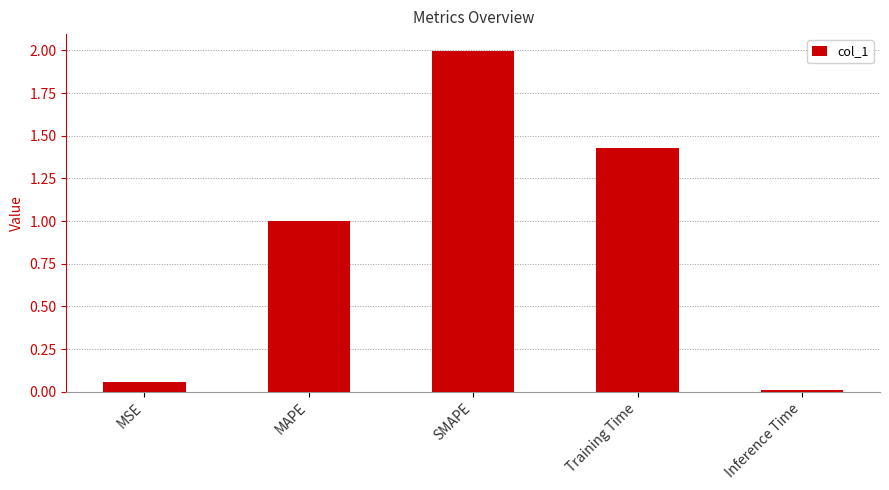

Rank the categories by value from highest to lowest.

SMAPE, Training Time, MAPE, MSE, Inference Time